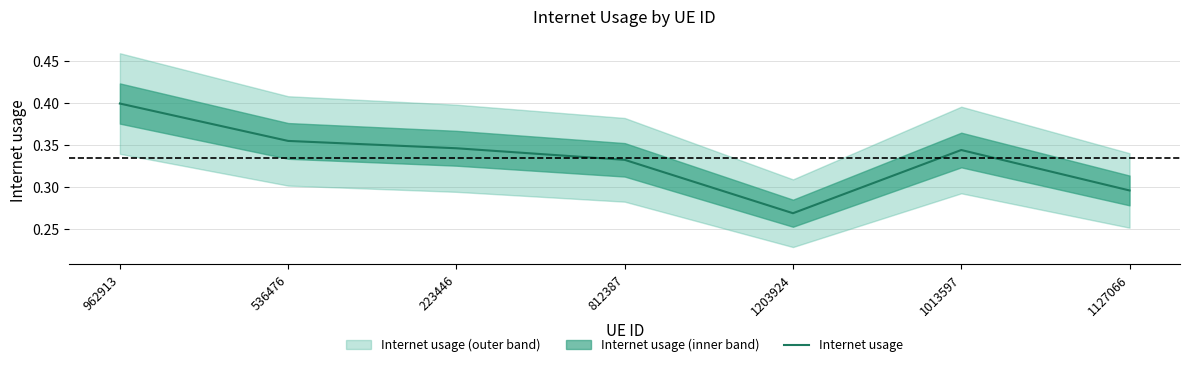

What is the sum of all values?

2.3